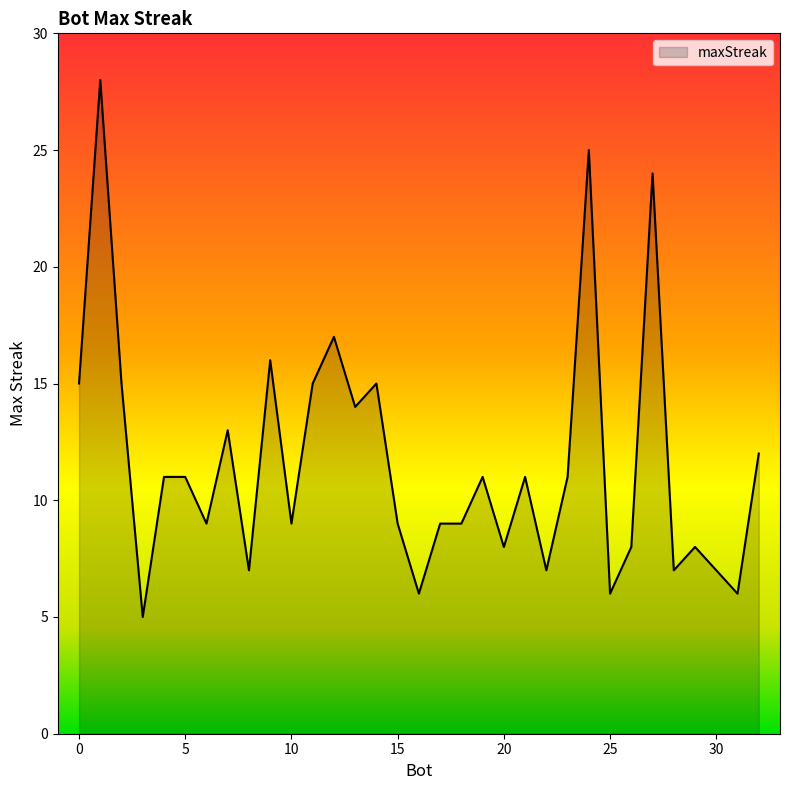

What is the difference between the maximum and minimum values?

23